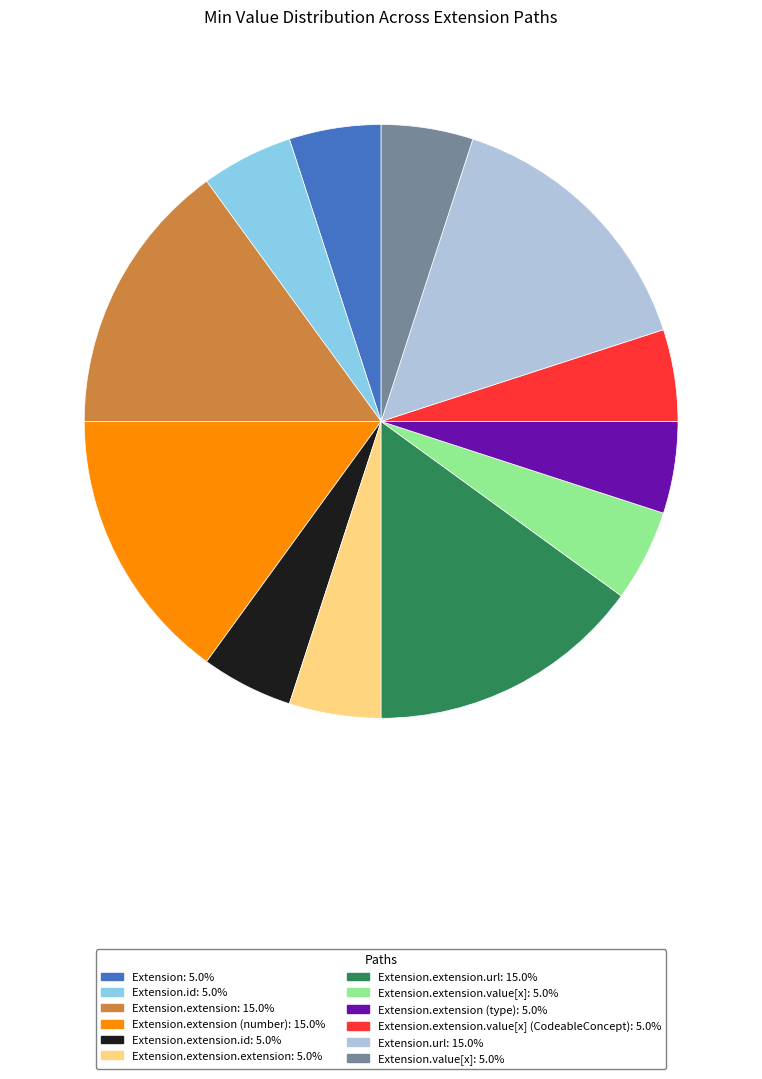

Does any single category account for the majority?

No